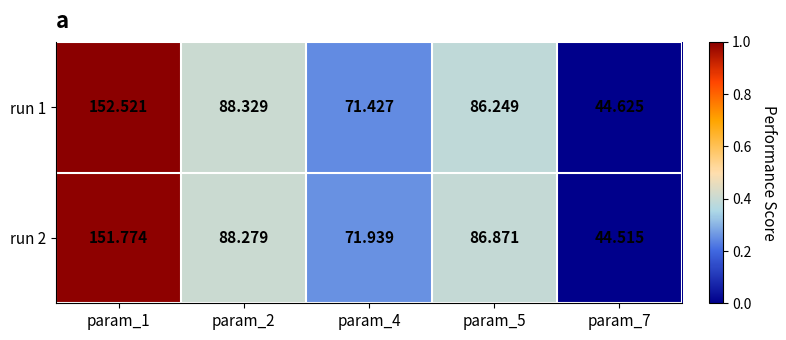

At how many categories does at least one series exceed 52?

4